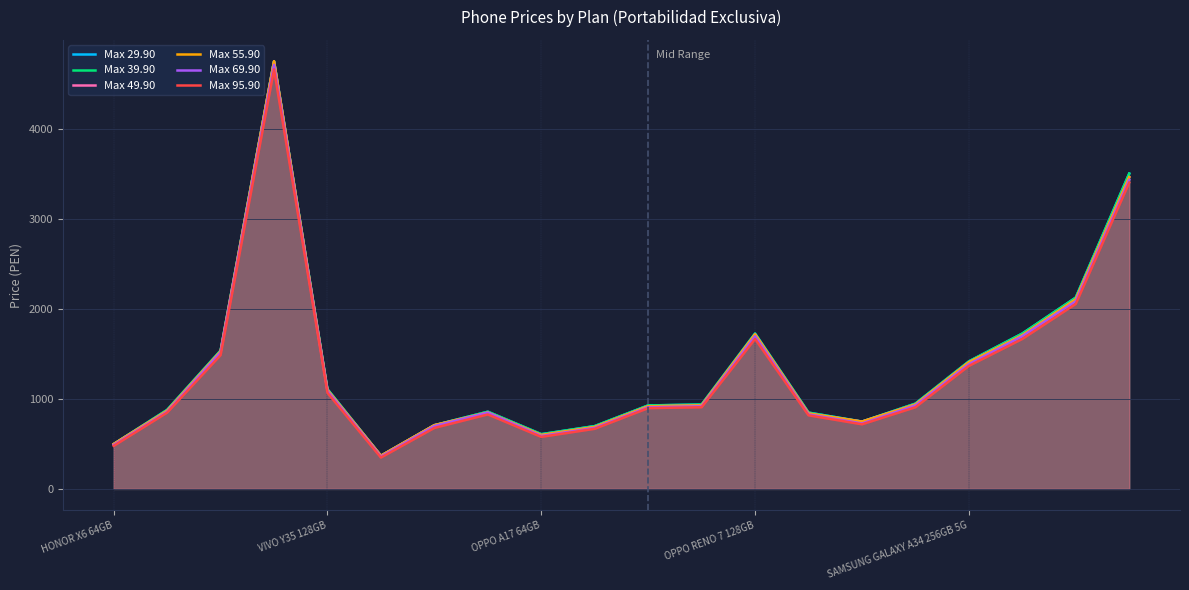

True or false: Max 49.90 has a value of 1235 at 7.

False